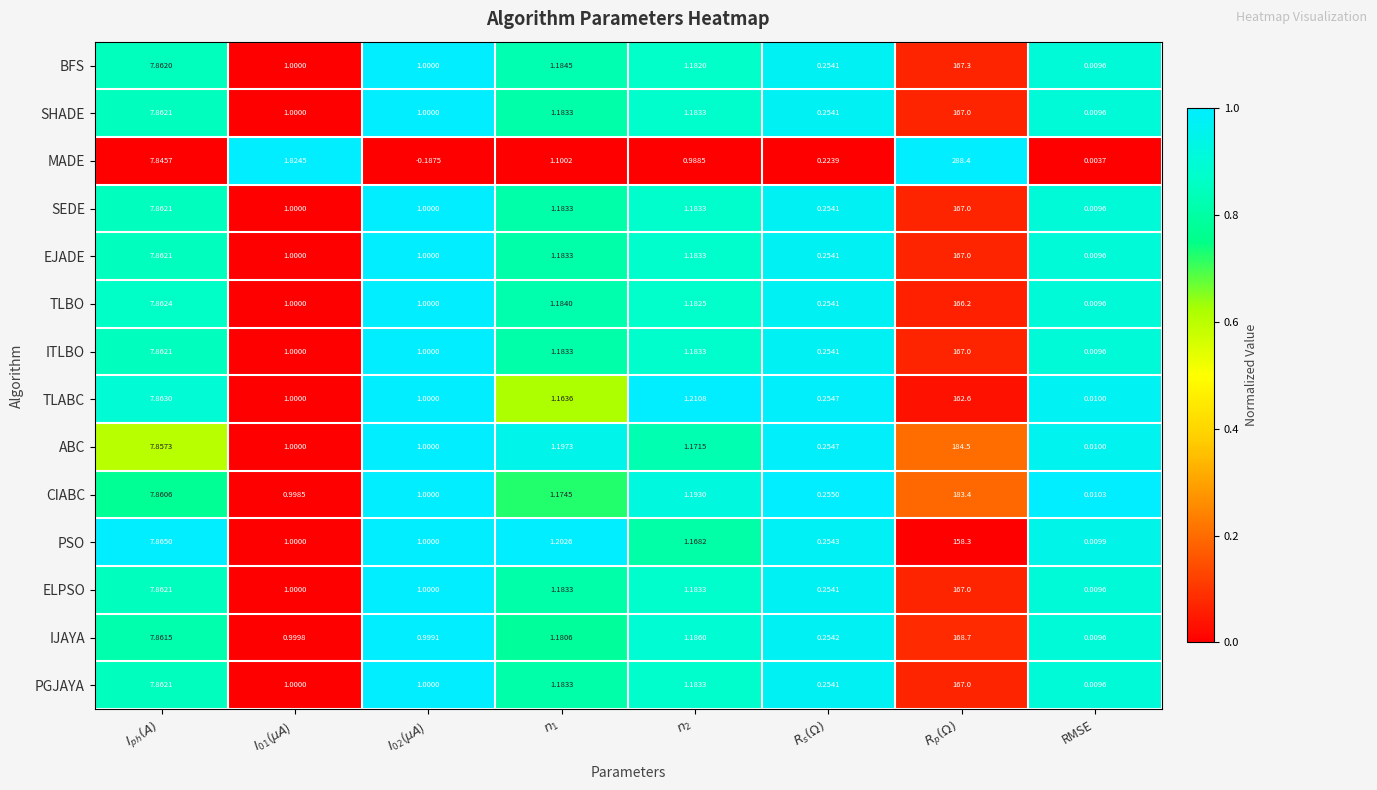

Which series has the largest total across all categories?

MADE